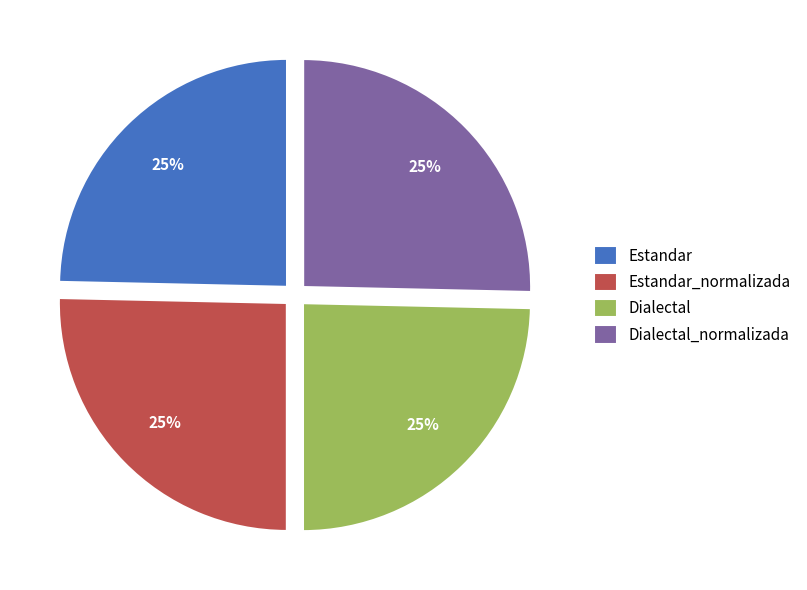

To the nearest percent, what is the combined percentage of Estandar_normalizada and Estandar?

50%